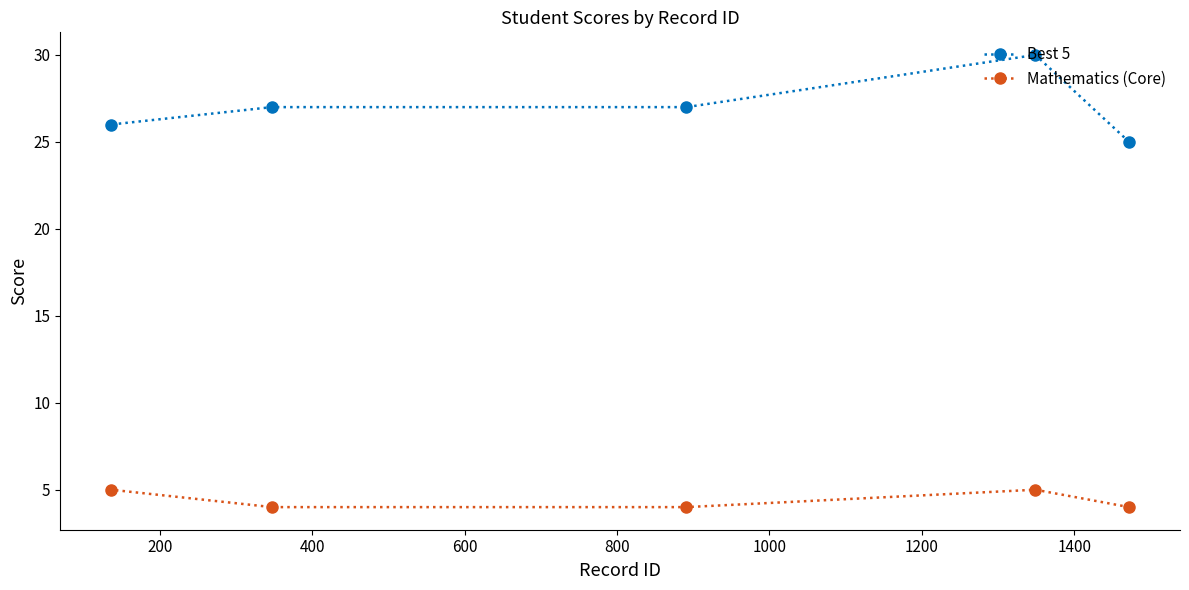

At how many categories does at least one series exceed 6?

5